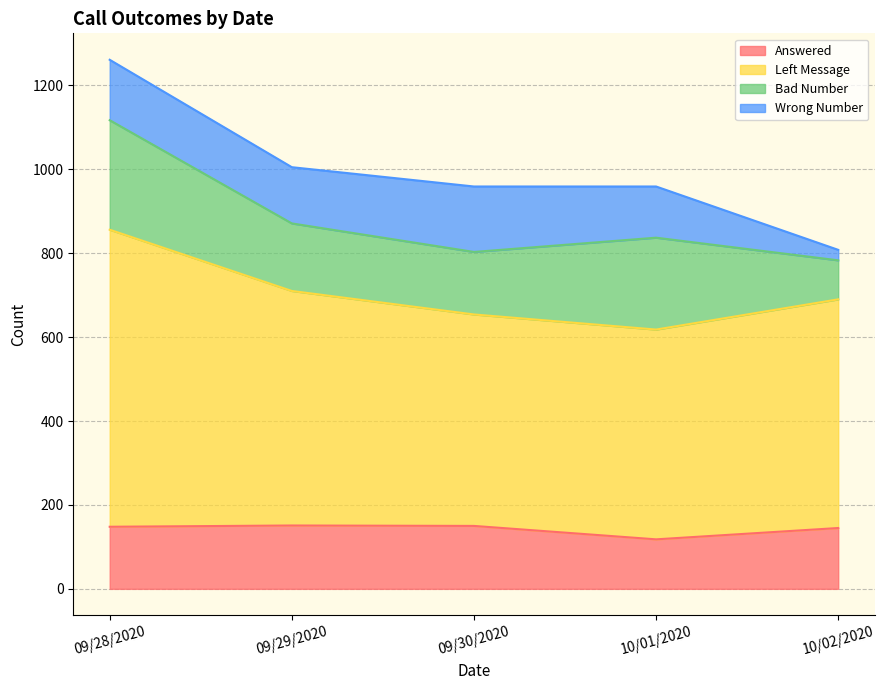

What is the minimum value for Answered?

118